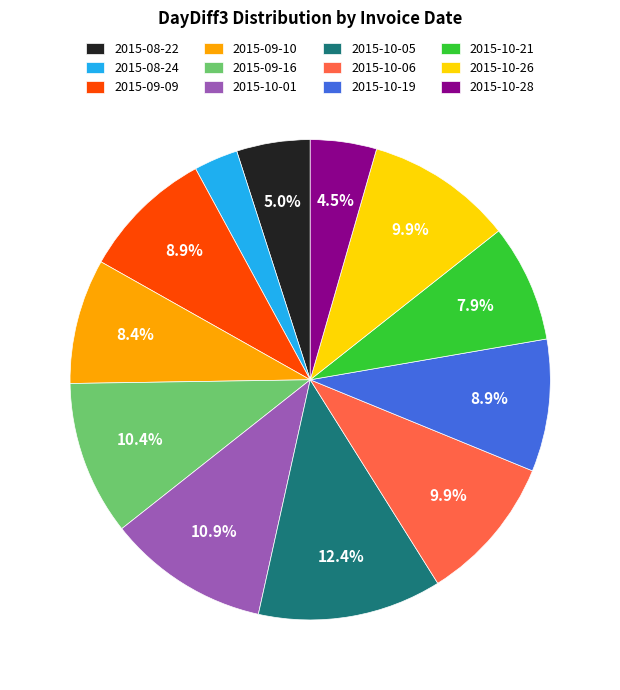

Which category has the biggest portion of the pie?

2015-10-05